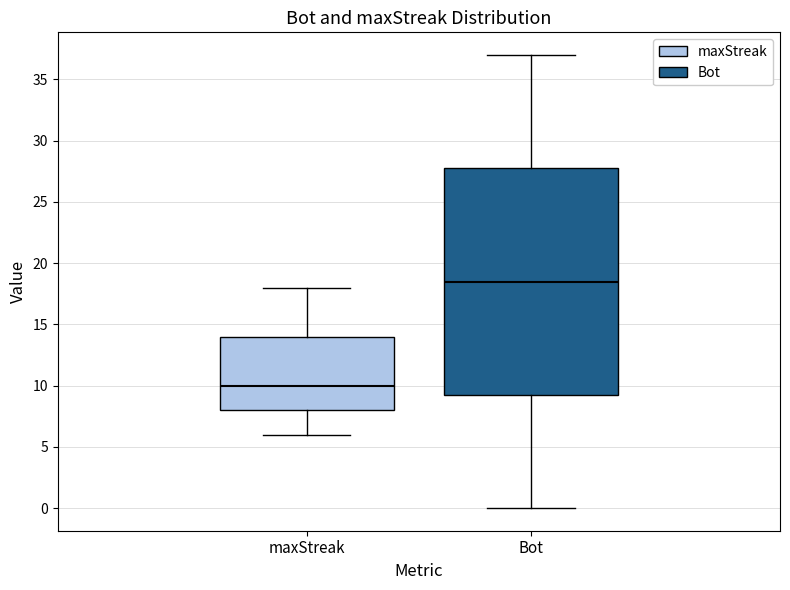

Where does the upper whisker of the box for maxStreak end on the y-axis? The values are not printed on the chart, so give them approximately, as read against the axis.

18.0